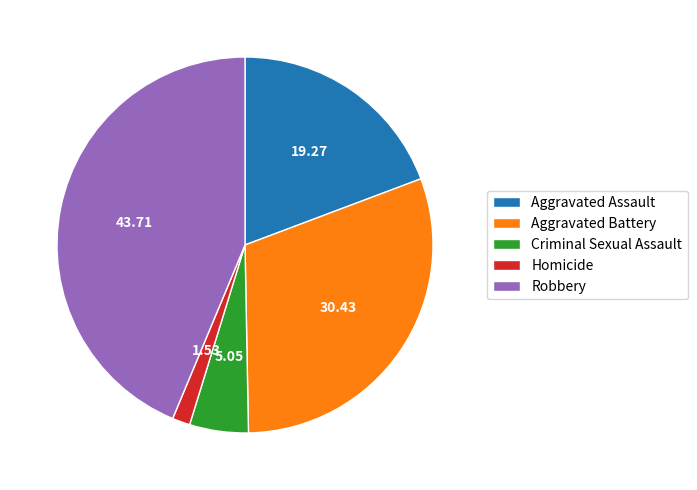

Is there any slice that represents more than half of the pie?

No